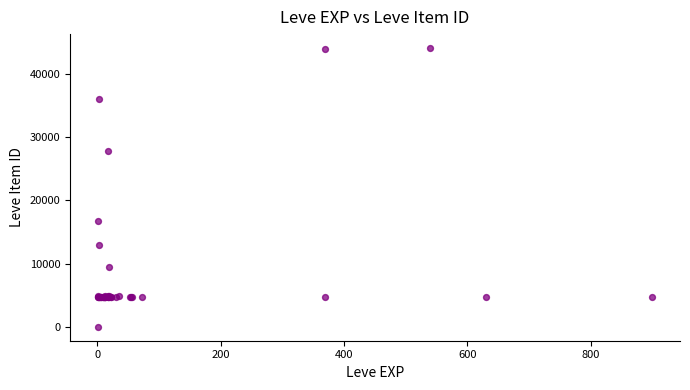

What Y value in the scatter plot is closest to 22050?

16734